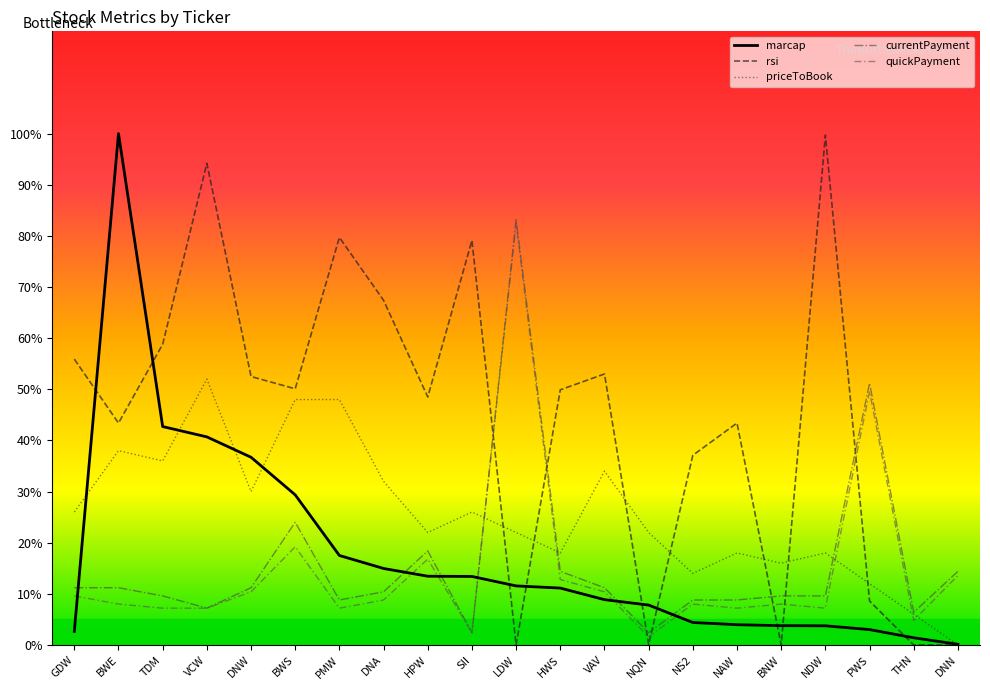

What is the difference between the maximum and minimum values in the quickPayment series?

80.8